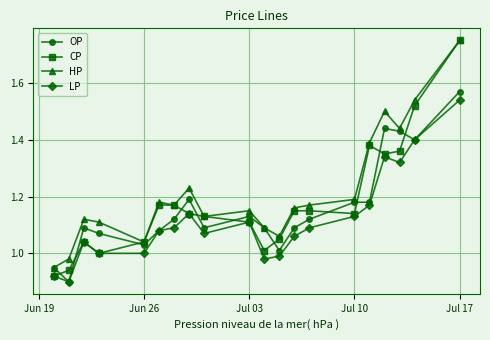

Which series has the largest total across all categories?

HP